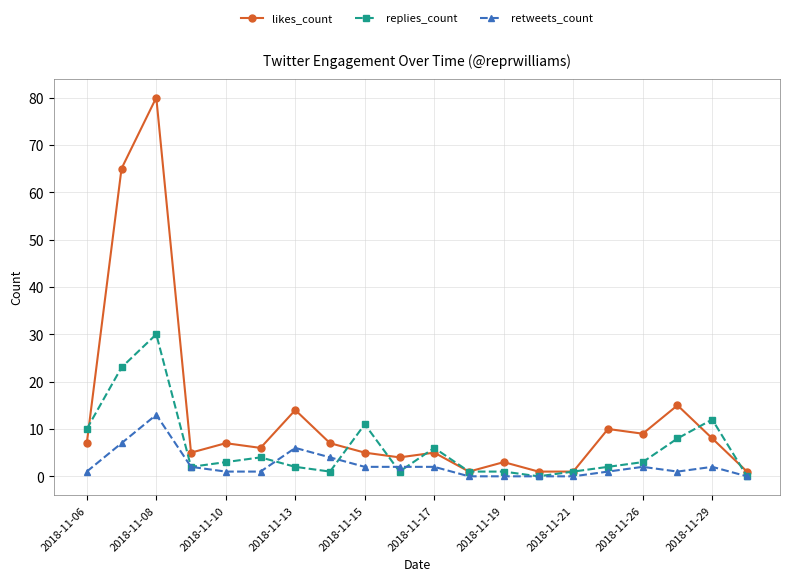

Which series has the widest spread of values?

likes_count